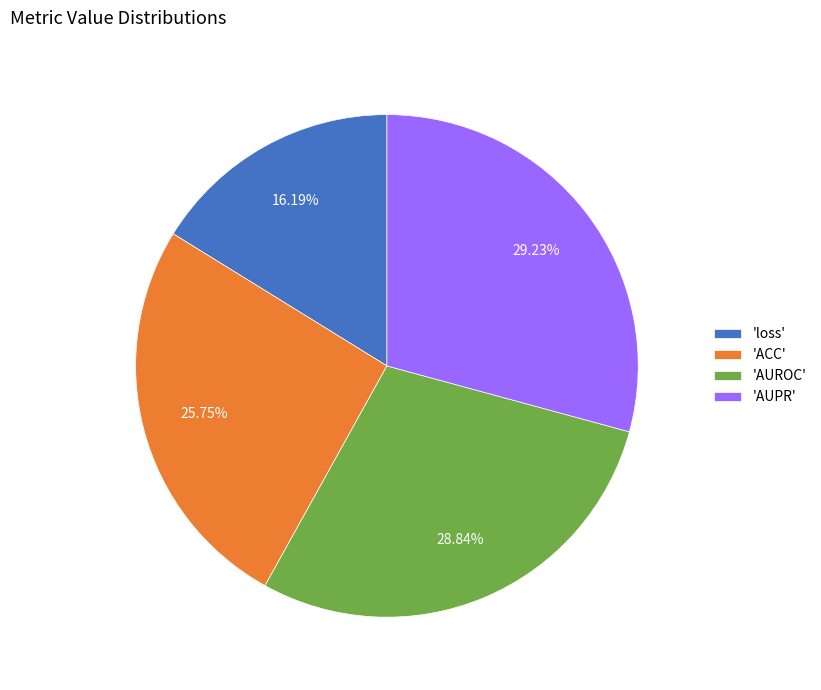

Between 'AUPR' and 'loss', which is larger?

'AUPR'